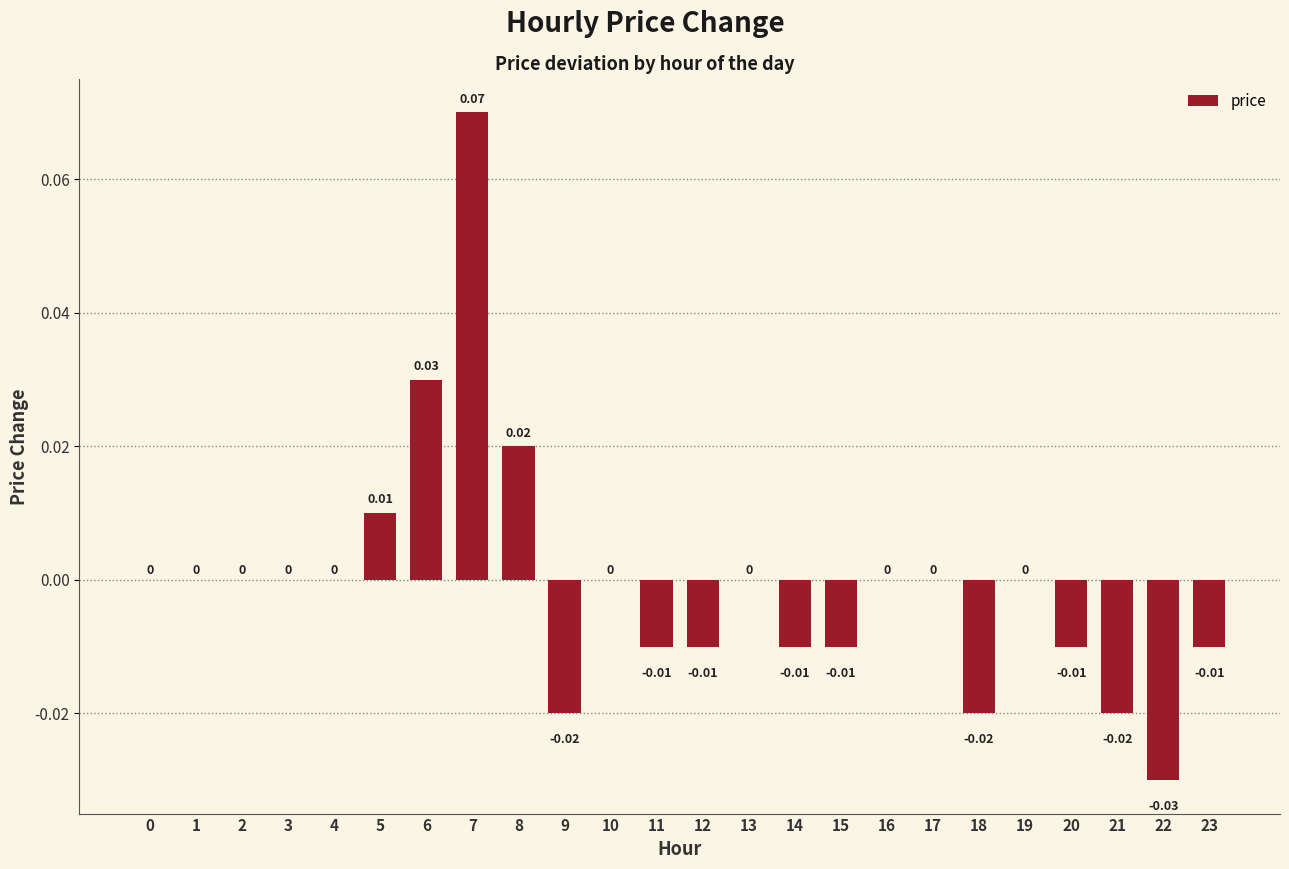

Count the number of data series in this chart.

1